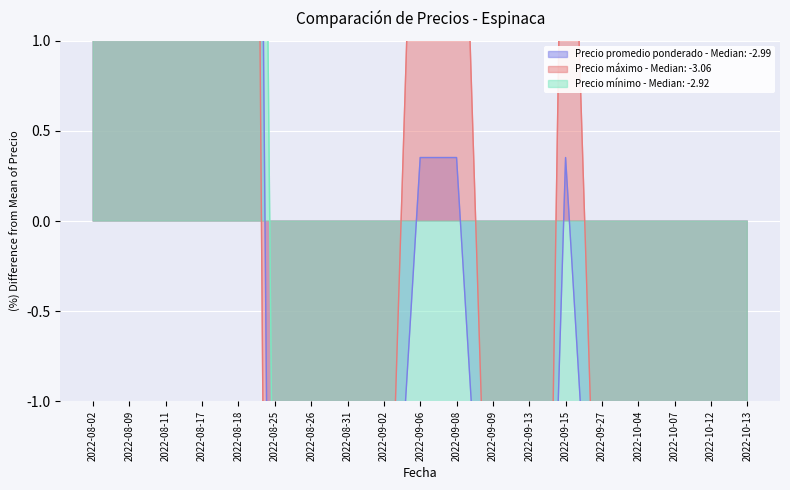

What is the label of the 11th point from the left?

2022-09-08